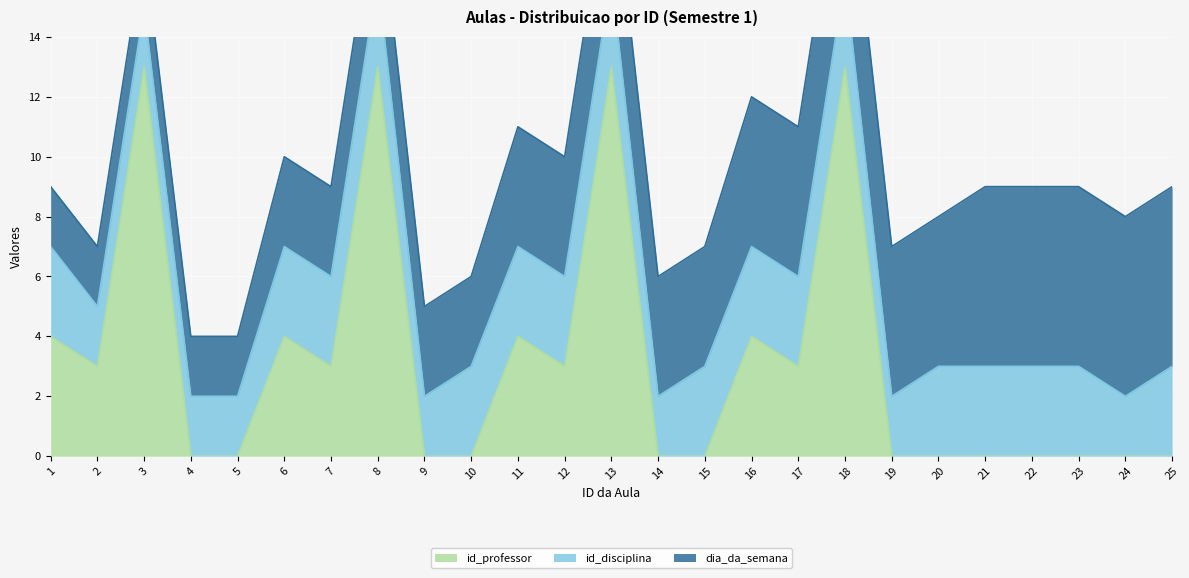

Is the value of dia_da_semana at 17 greater than the value of id_disciplina at 24?

Yes